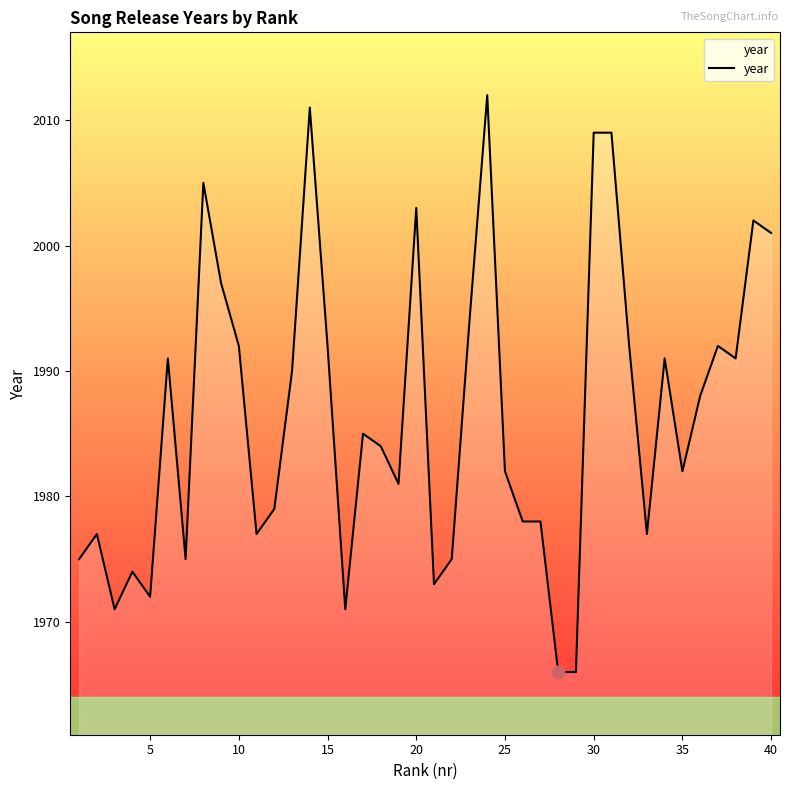

What is the greatest value displayed?

2012